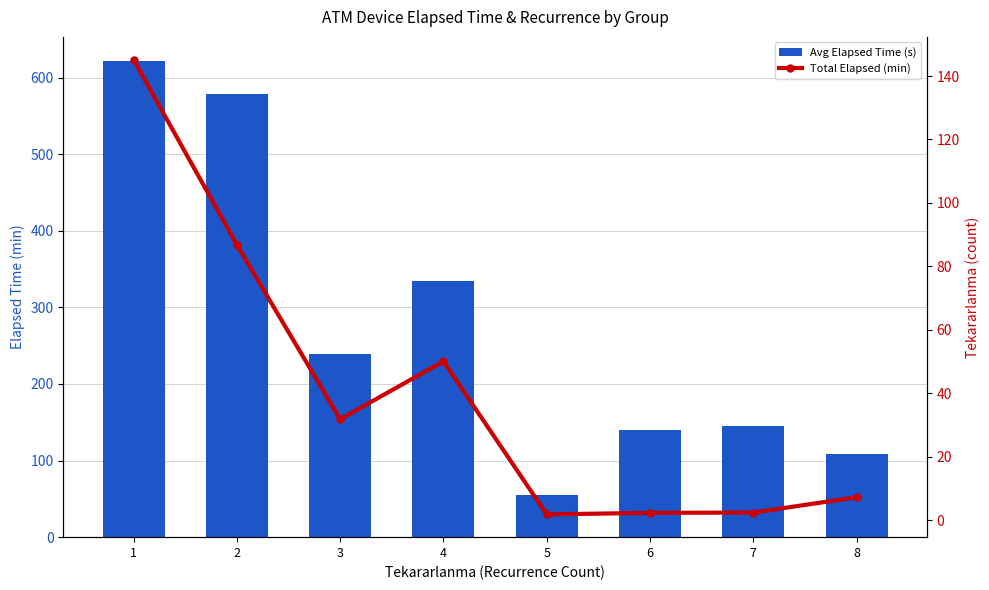

The Avg Elapsed Time (s) series shows 145.0 at 7. True or false?

True